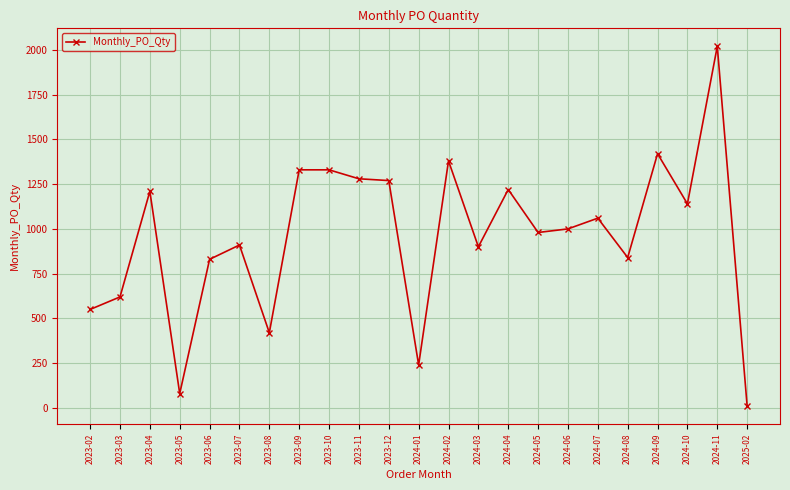

Is it true that the value at 2024-01 is 240?

True